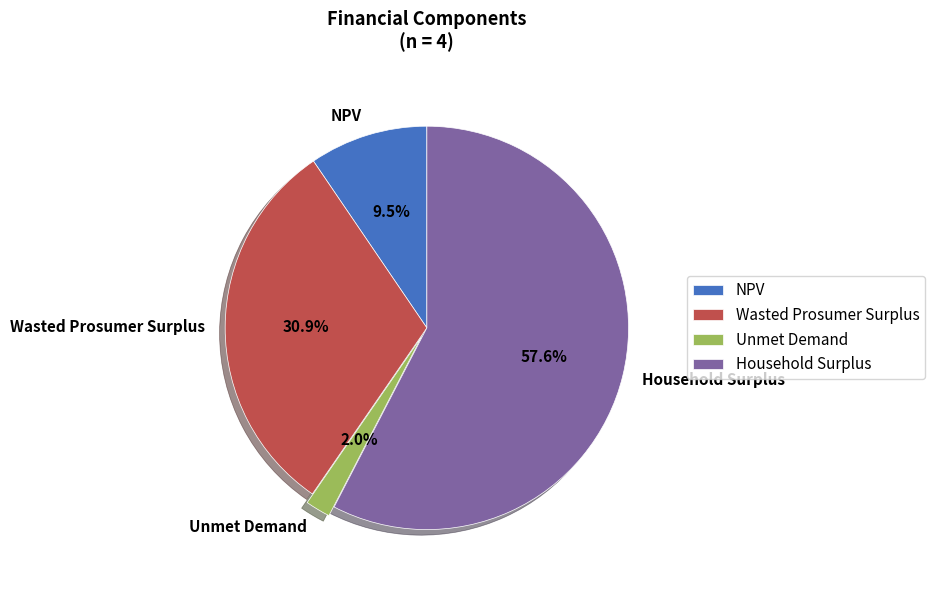

To the nearest percent, what percentage of the pie is Wasted Prosumer Surplus?

31%